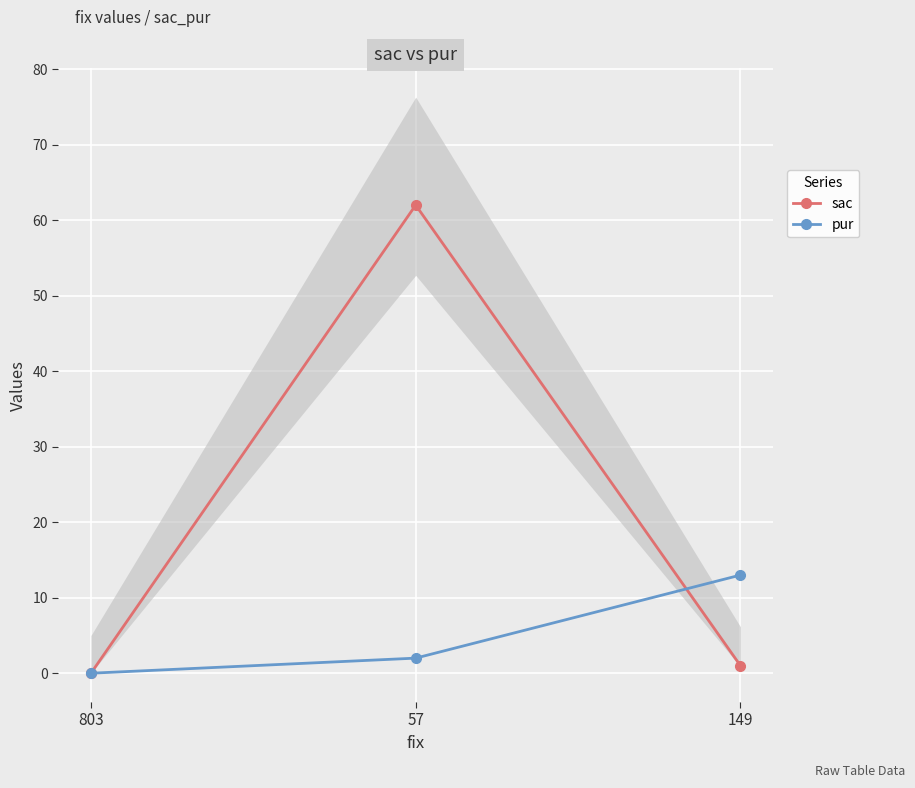

Where is sac nearest to the value 31?

149